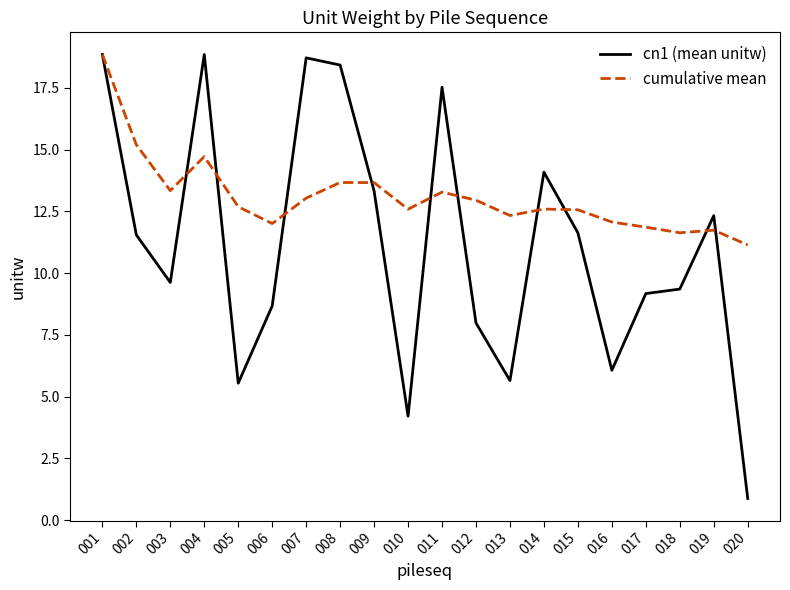

At which label does cumulative mean reach its peak?

001